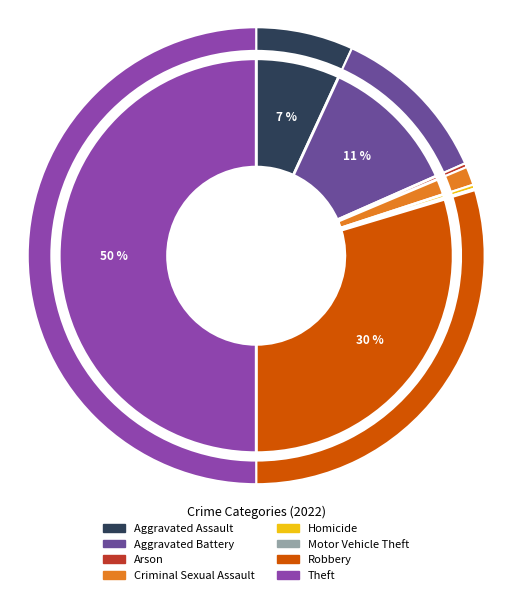

Does any single category account for the majority?

No